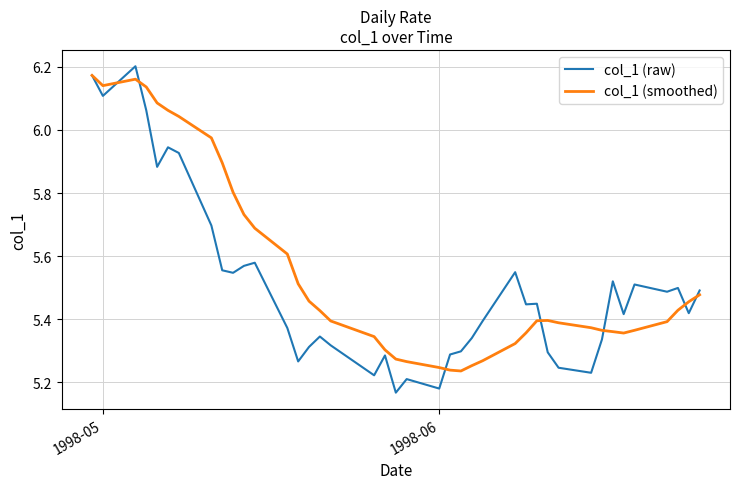

In col_1 (smoothed), how many points are lower than both neighbors (excluding endpoints)?

3